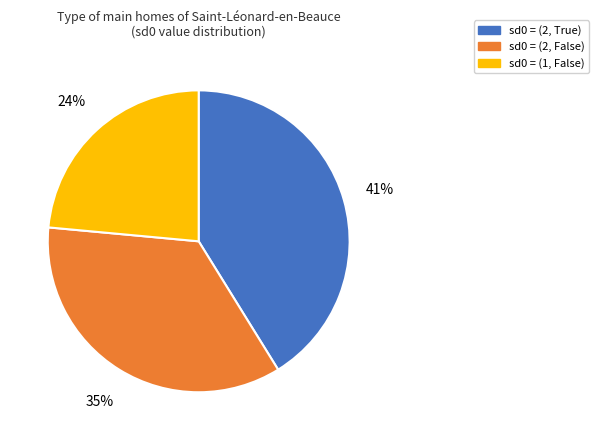

Does any single category account for the majority?

No